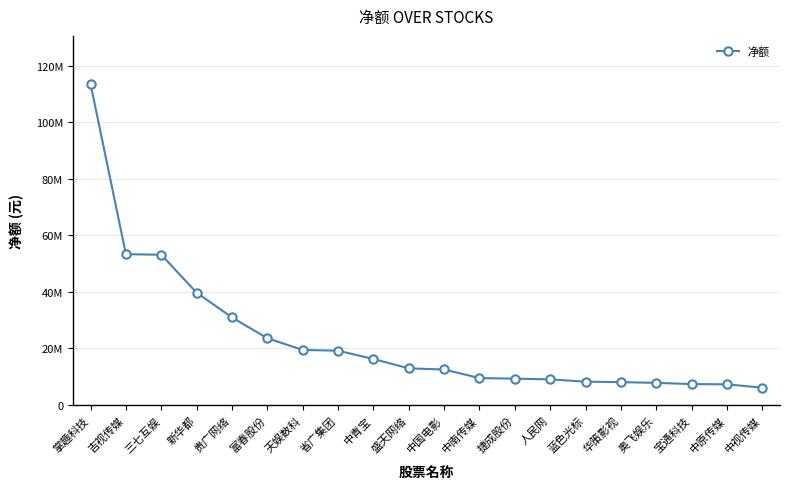

At which category does the chart reach its minimum across all series?

中视传媒